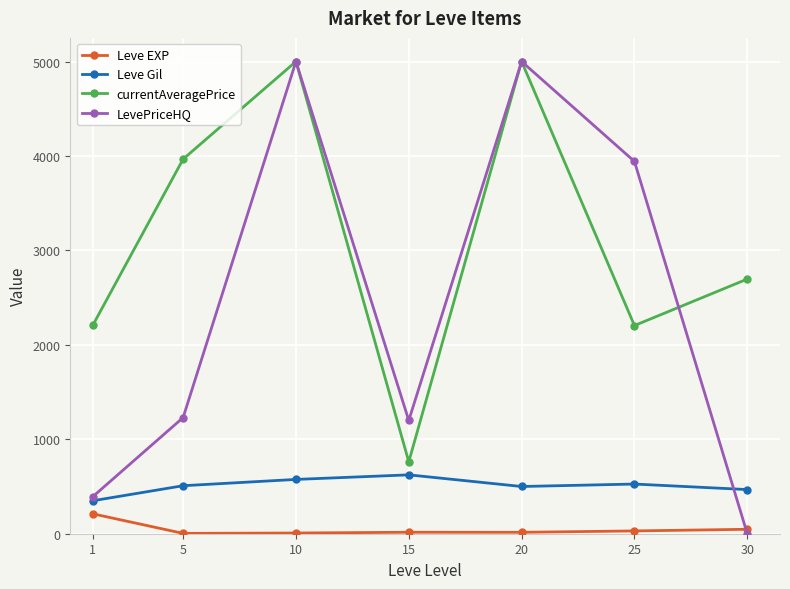

Where is the first local minimum for Leve Gil?

20